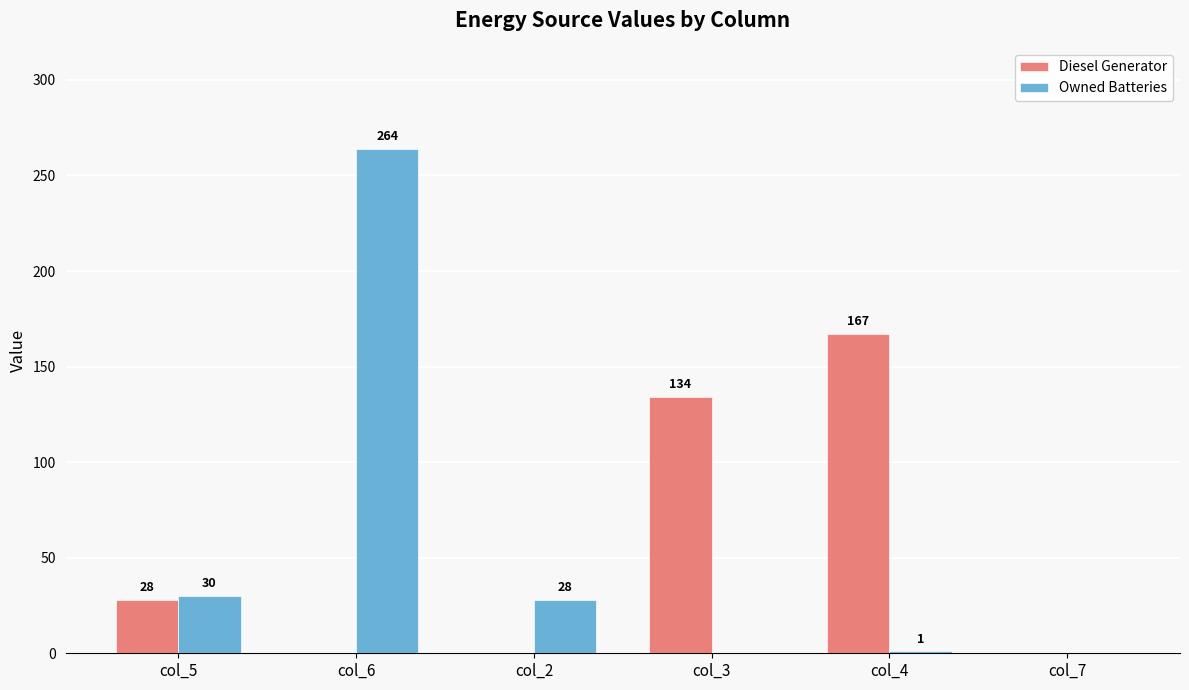

What is the greatest value displayed?

264